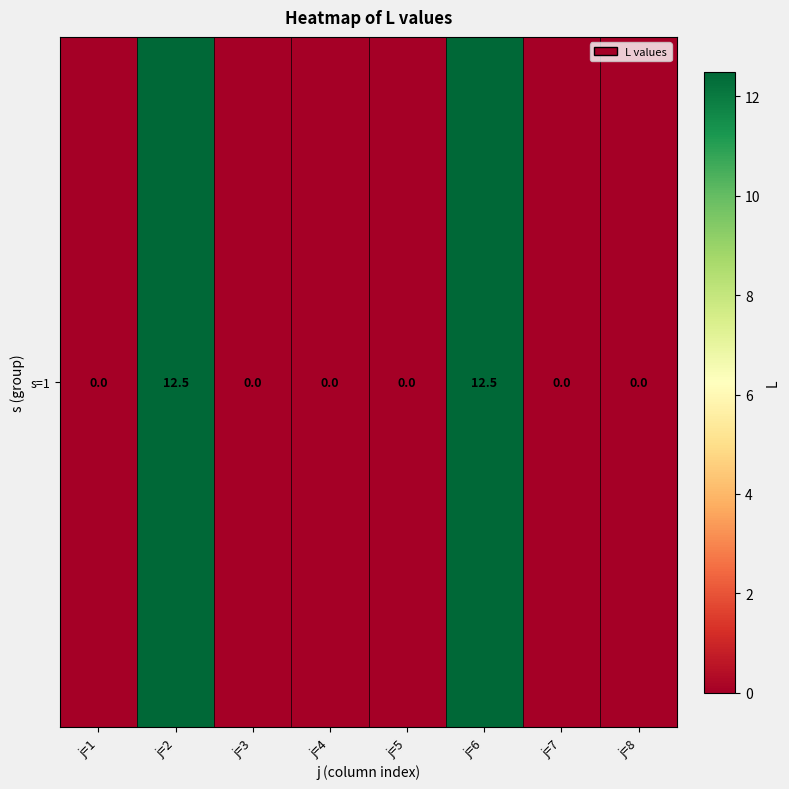

What is the average value?

3.1